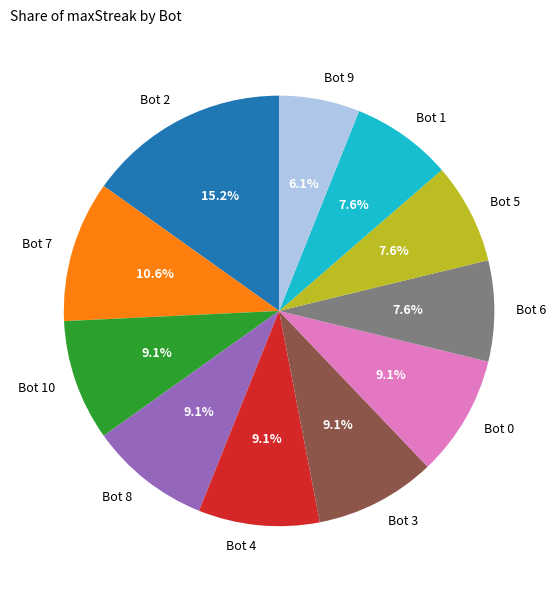

Do Bot 8 and Bot 2 together represent more than half of the pie?

No